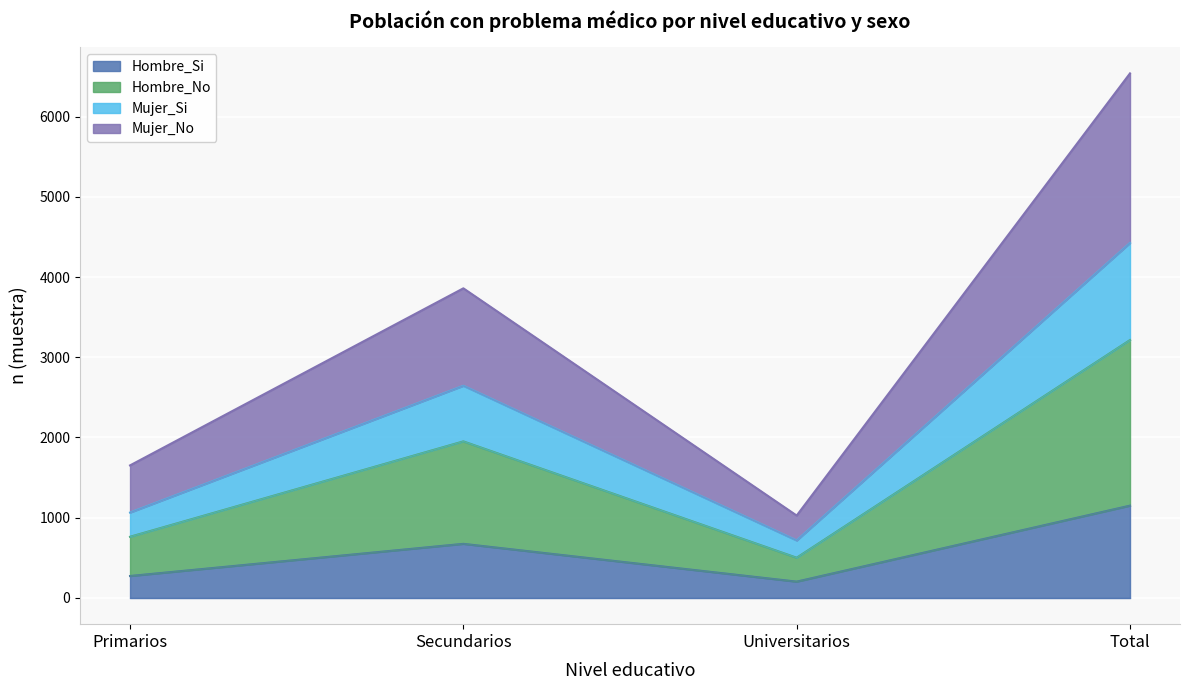

What is the total value across all series at Primarios?

1652